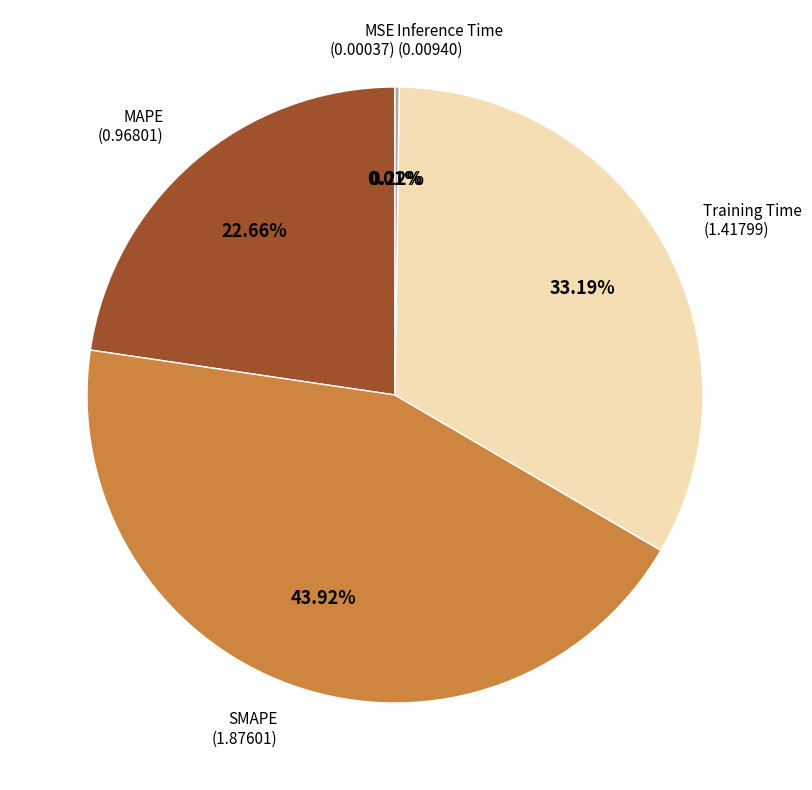

Is there any slice that represents more than half of the pie?

No